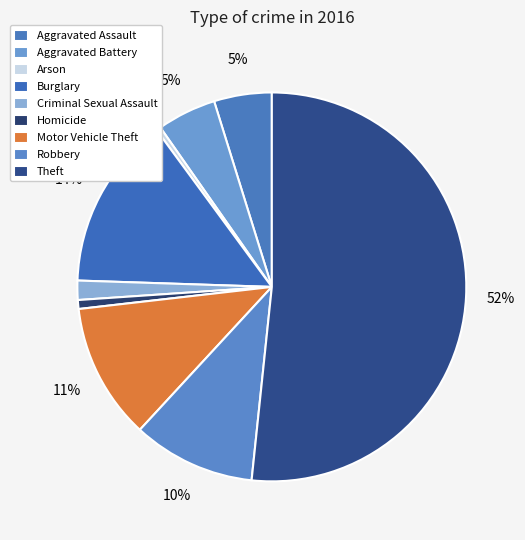

Which slice is the smallest?

Arson